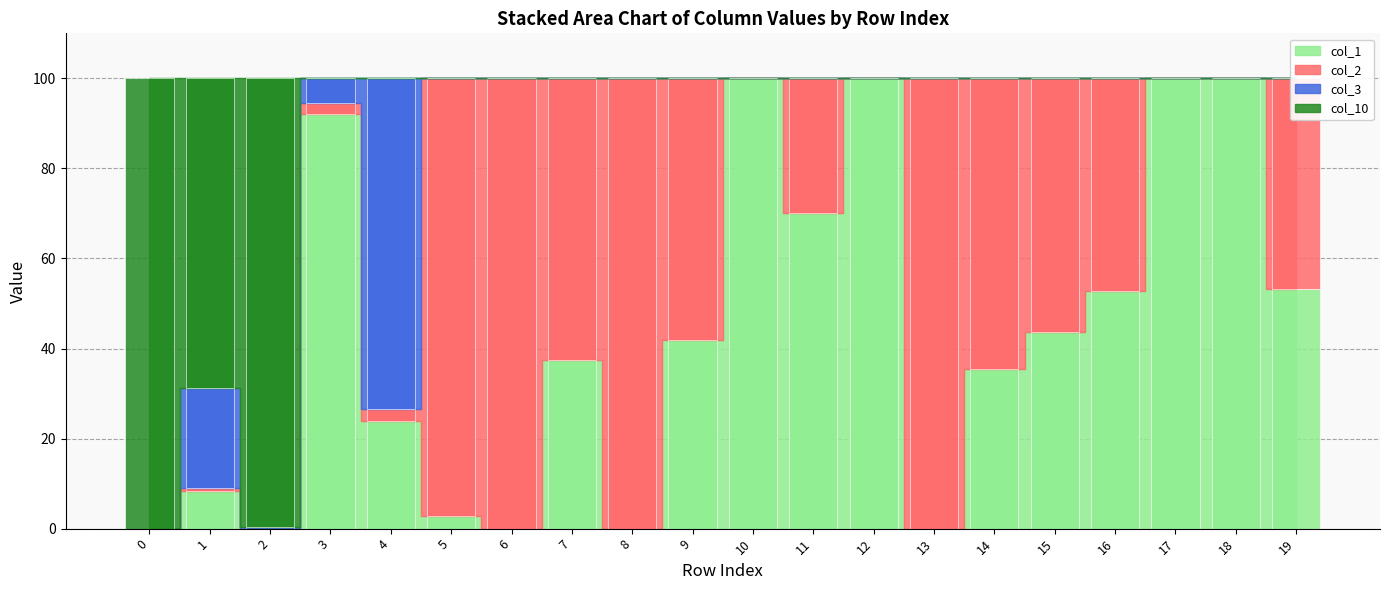

What is the maximum value for col_10?

100.0